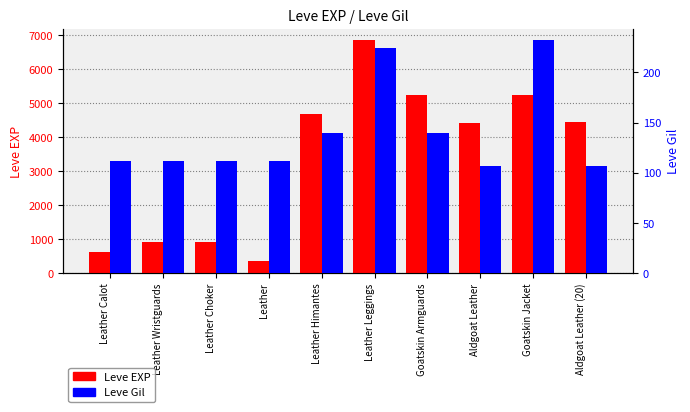

How many series are shown in this chart?

2